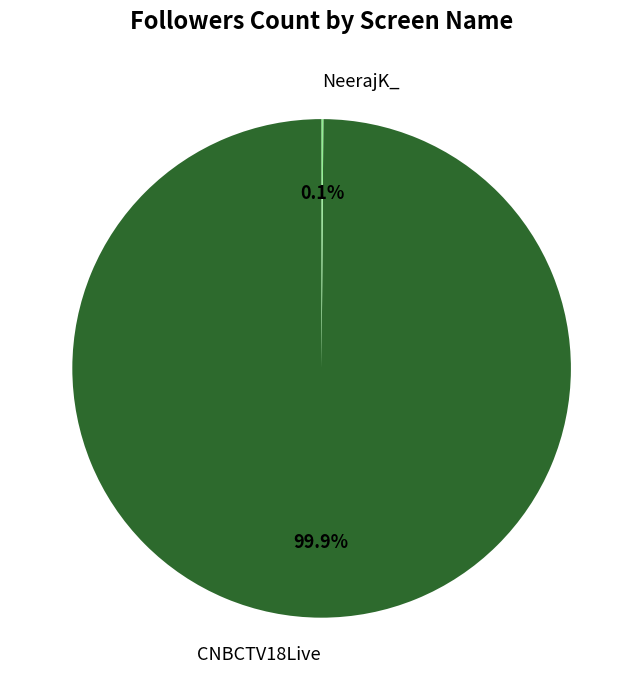

To the nearest percent, what is the average slice percentage?

50%